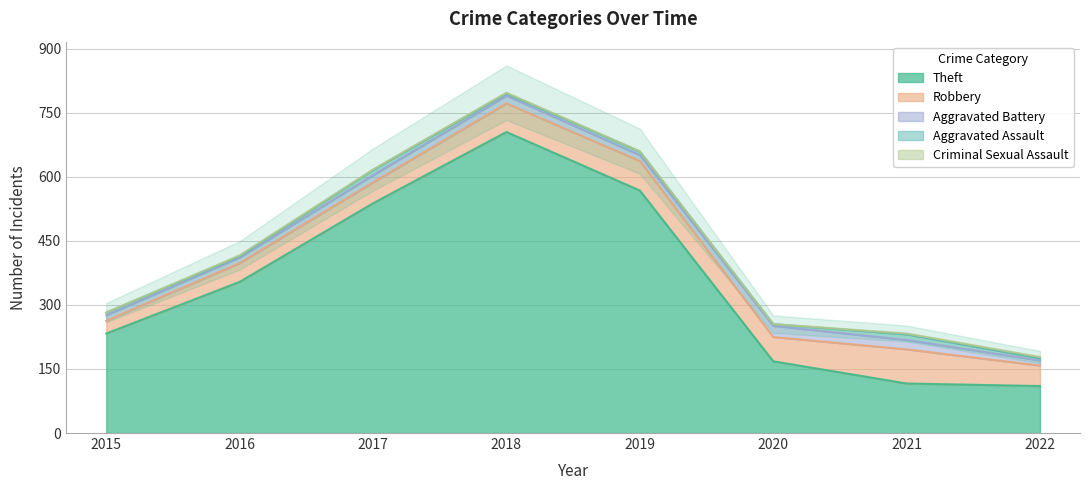

Rank the series at 2022 from lowest to highest value.

Criminal Sexual Assault, Aggravated Assault, Aggravated Battery, Robbery, Theft